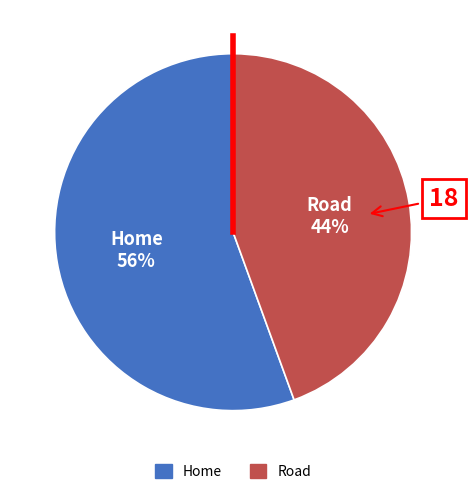

To the nearest percent, what percentage of the pie is Road?

44%